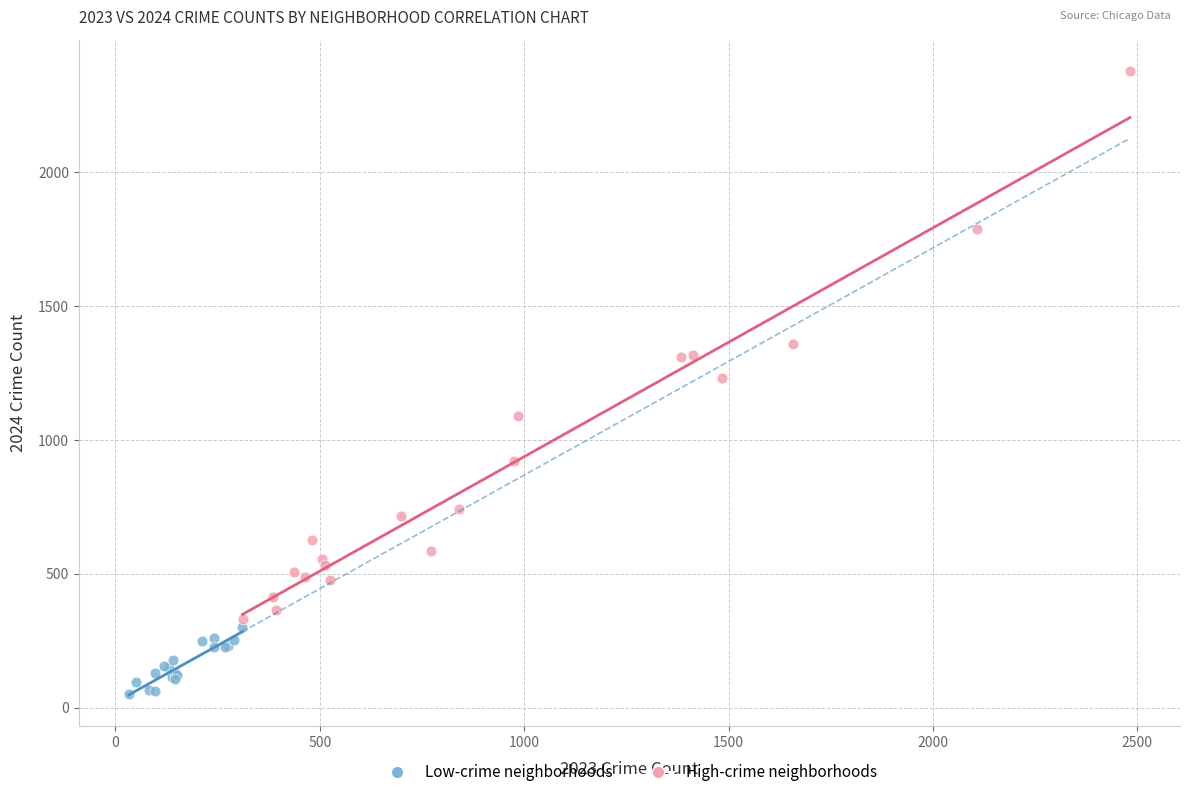

Which series has the widest spread of Y values?

High-crime neighborhoods